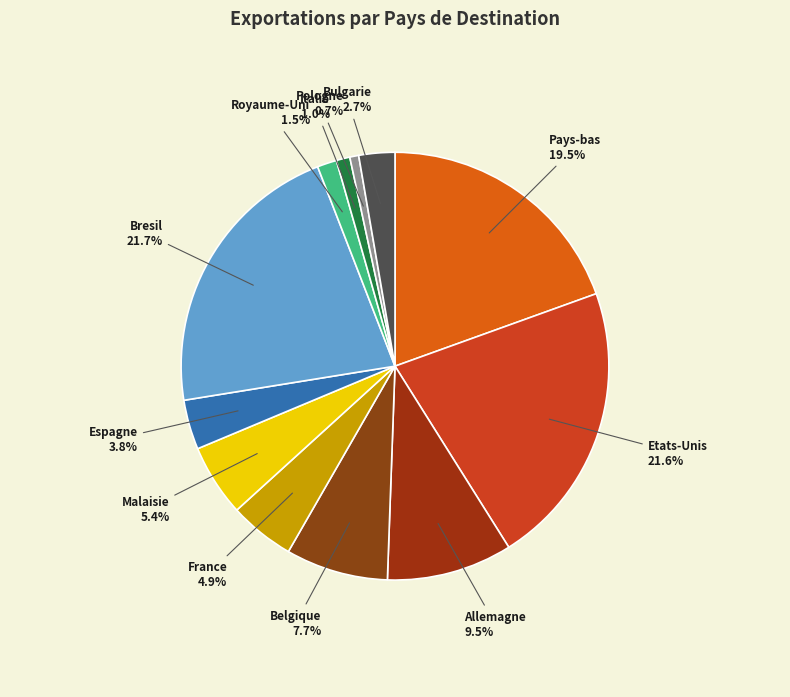

Does Pologne account for over 50% of the chart?

No